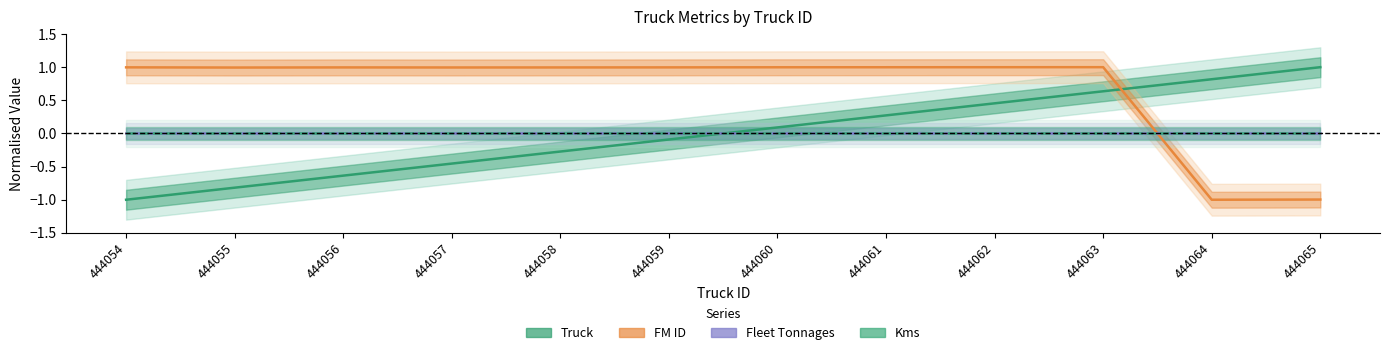

Which series has the largest range (max minus min)?

Truck